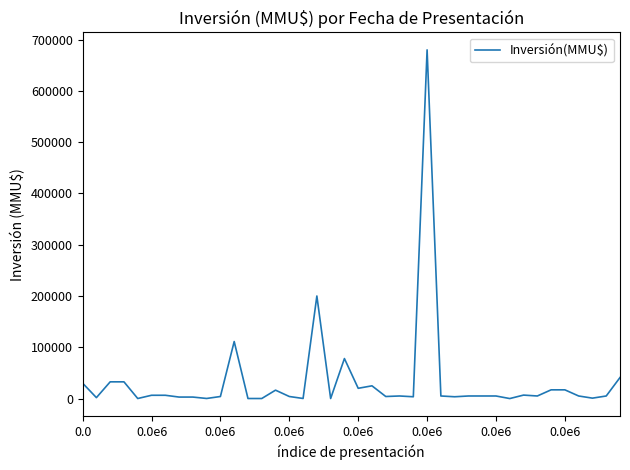

What is the difference between the maximum and minimum values?

680000